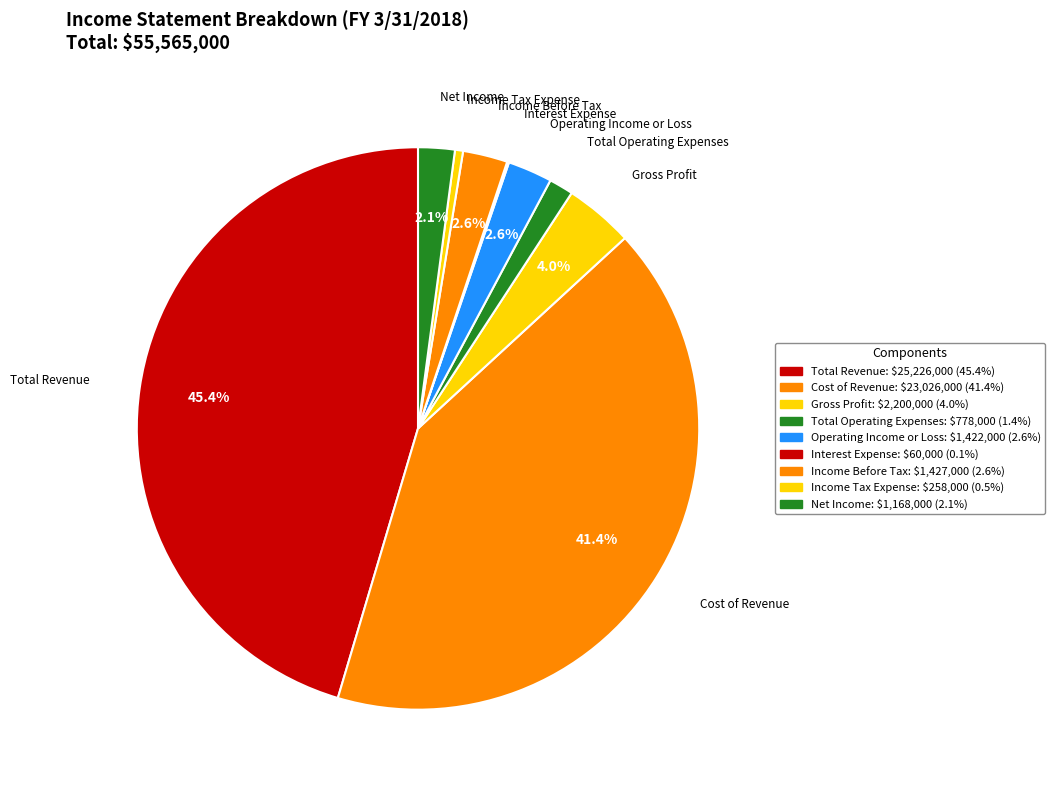

To the nearest percent, what is the difference between the largest and smallest slice percentages?

45%